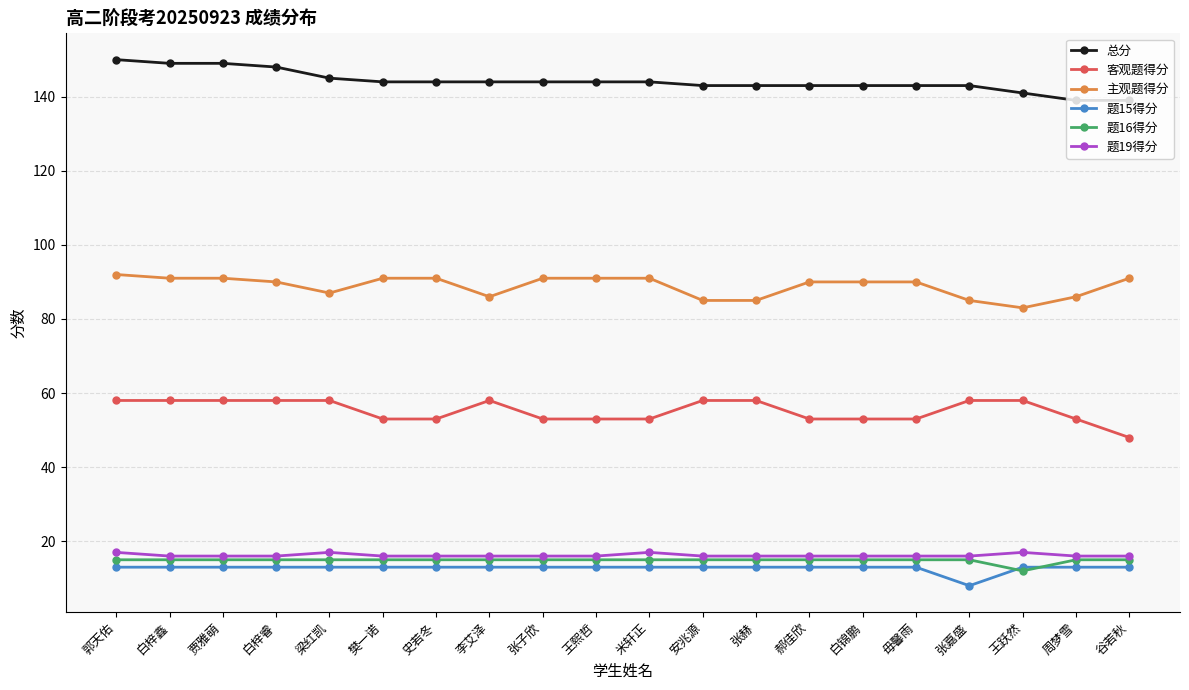

How many lines are shown in the chart?

6